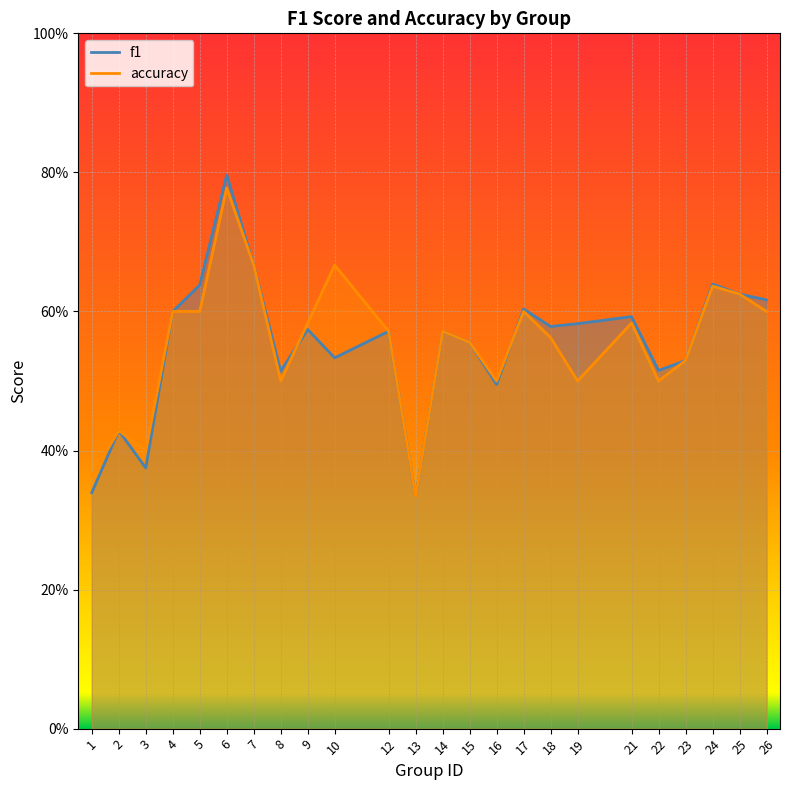

How many interior local peaks does the f1 series have?

8